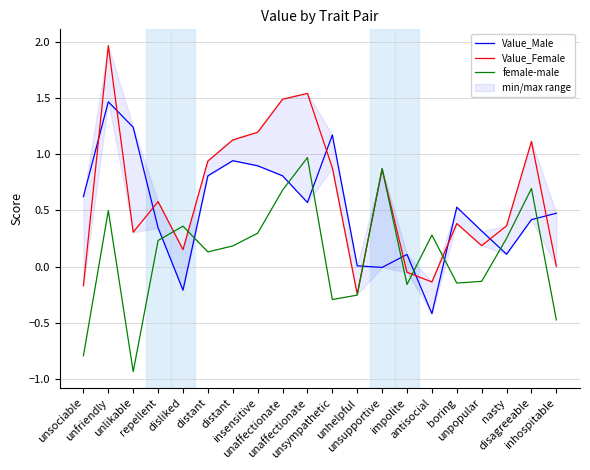

Where is the first local minimum for Value_Male?

disliked